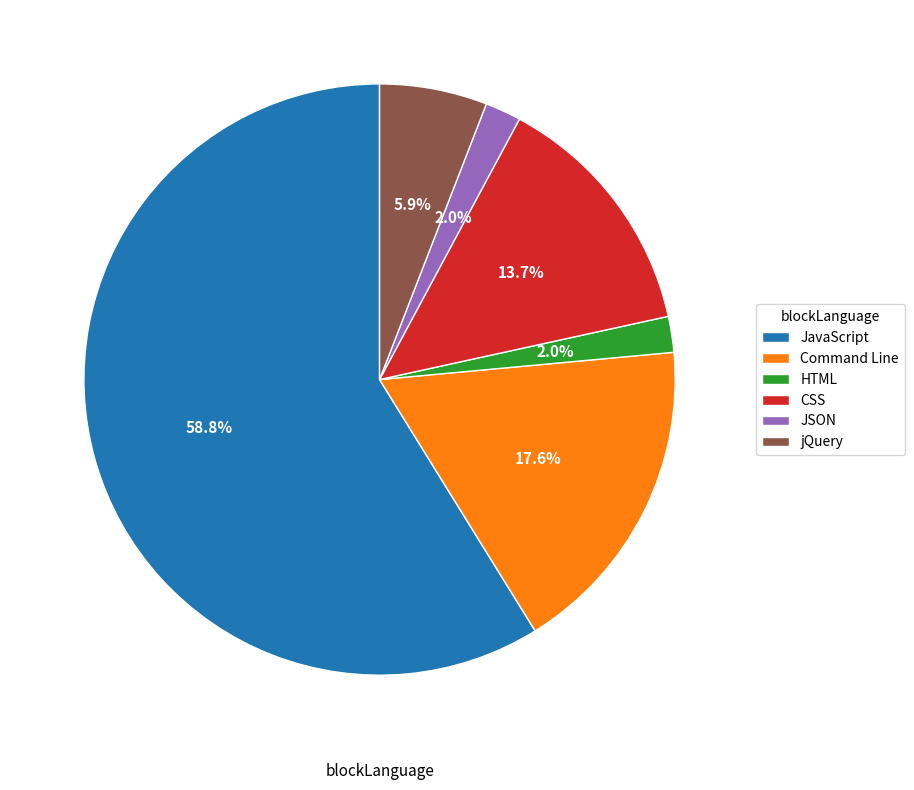

Is there any slice that represents more than half of the pie?

Yes